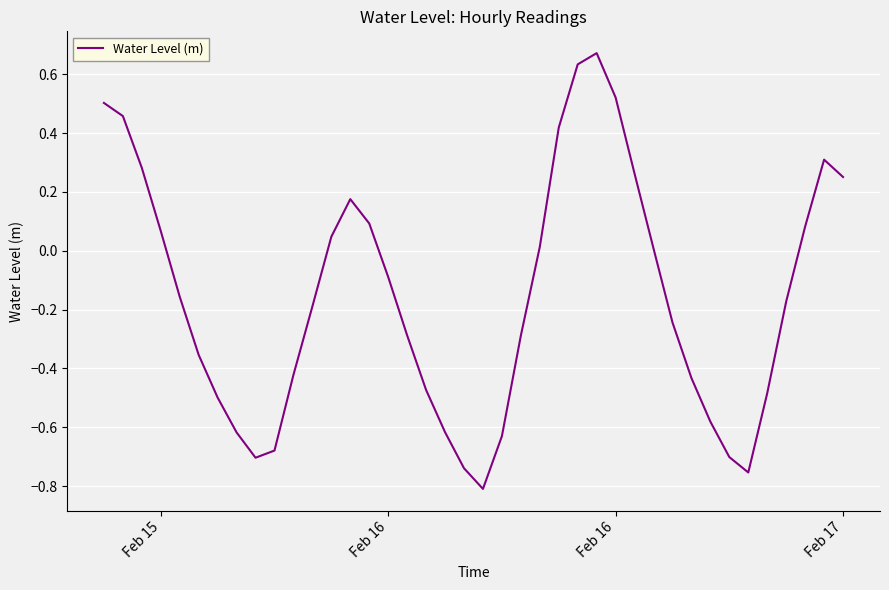

What is the difference between the maximum and minimum values?

1.5